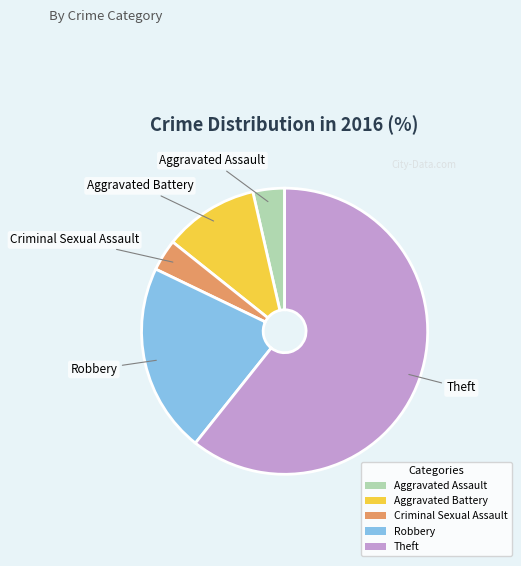

Do Theft and Aggravated Assault together represent more than half of the pie?

Yes